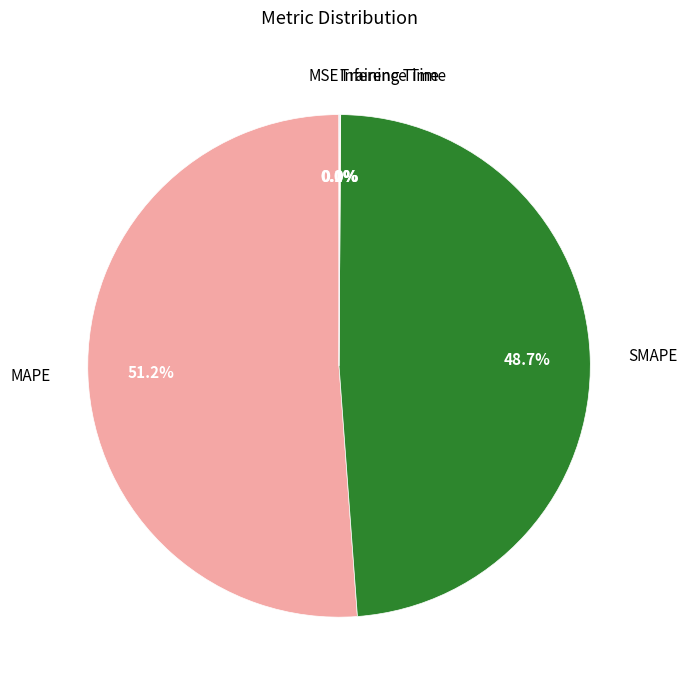

Is there any slice that represents more than half of the pie?

Yes